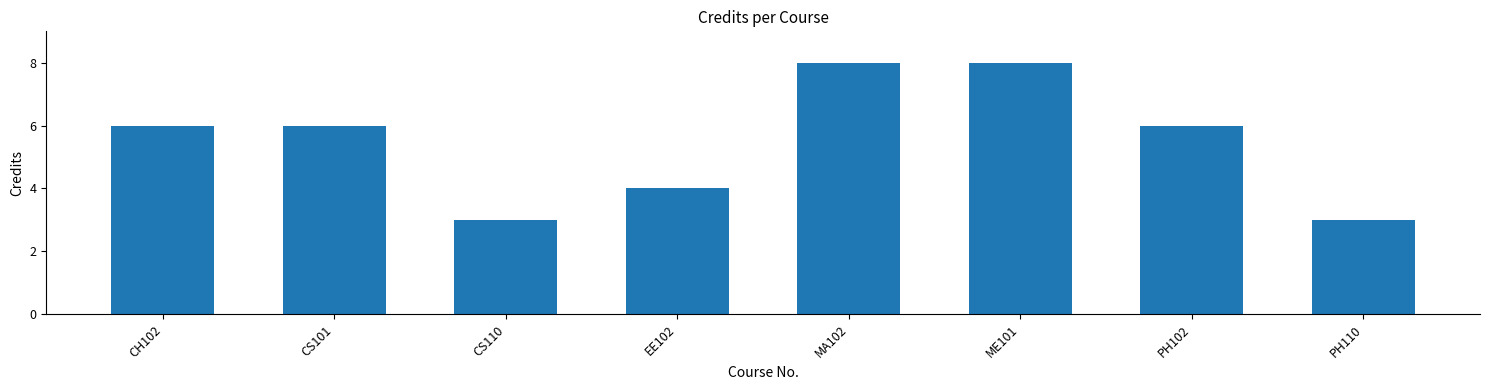

What position from the right is PH110?

1